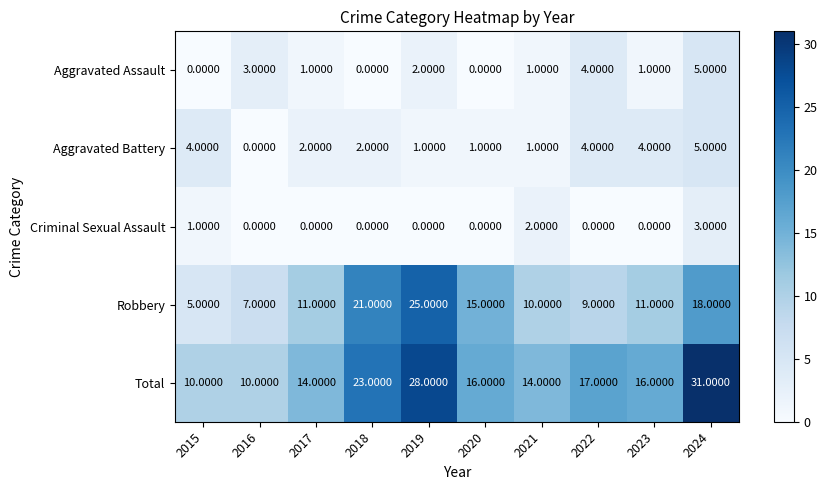

How many categories are shown in the chart?

10